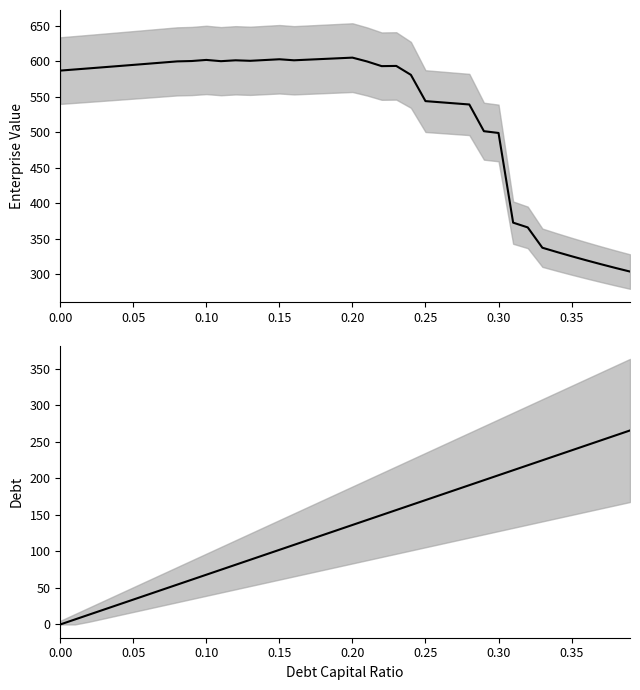

The enterprise_value series shows 302.0 at 0.15. True or false?

False